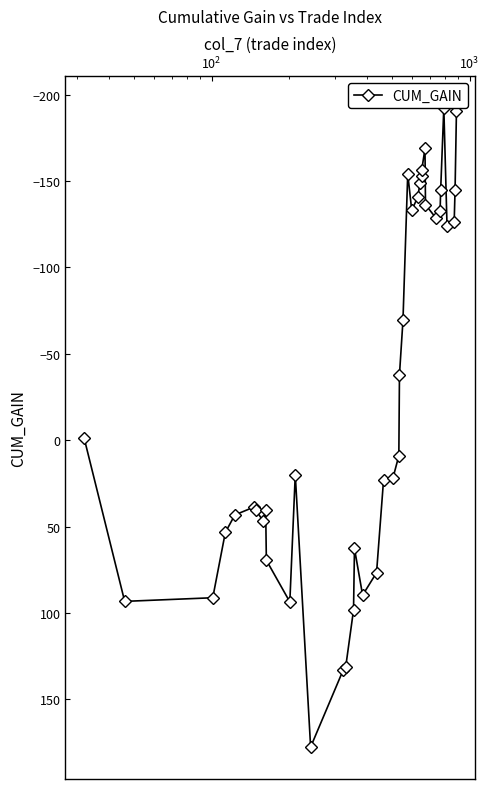

How many data points are above 19?

20